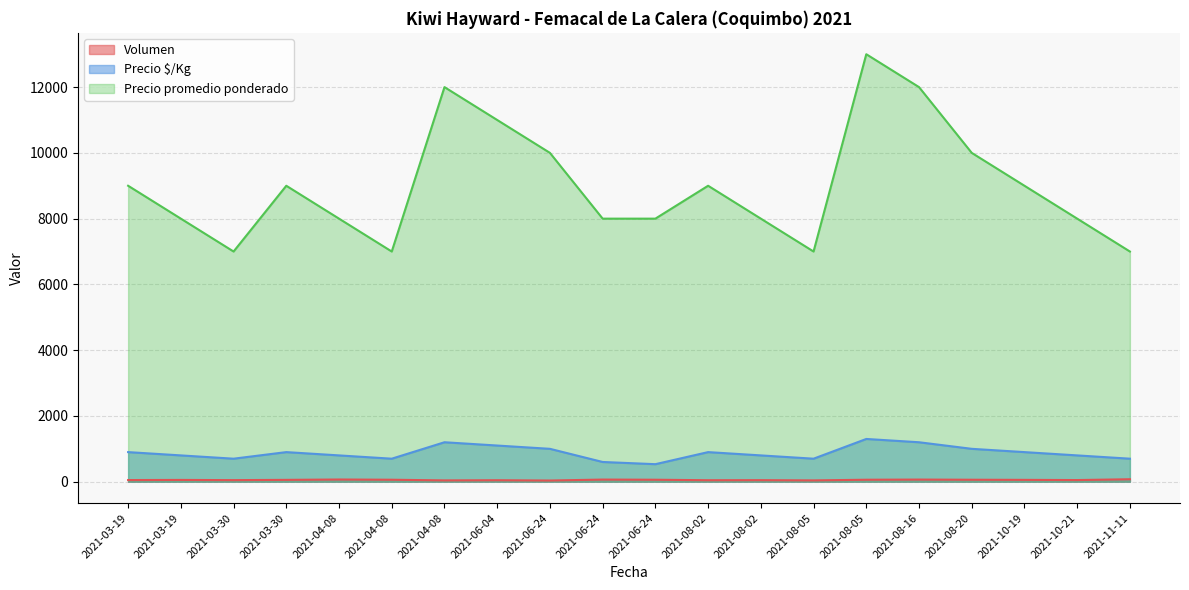

True or false: Volumen has more than 1 interior local peaks.

True